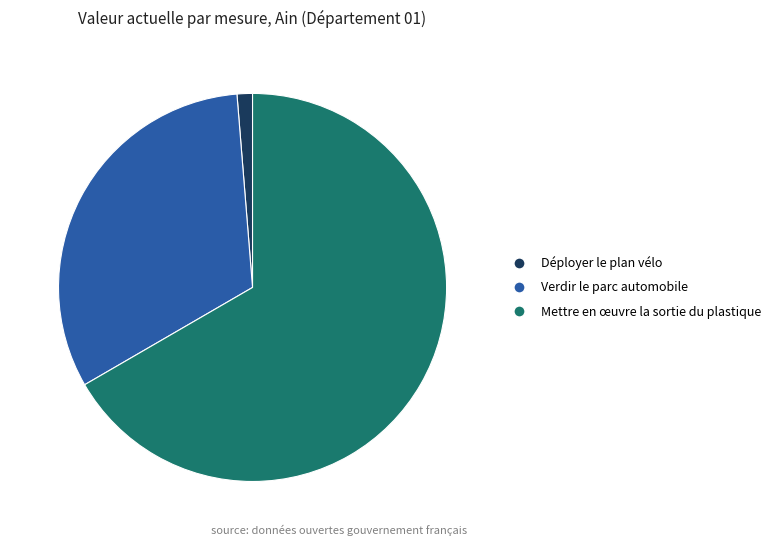

Is the sum of Verdir le parc automobile and Mettre en œuvre la sortie du plastique greater than half?

Yes